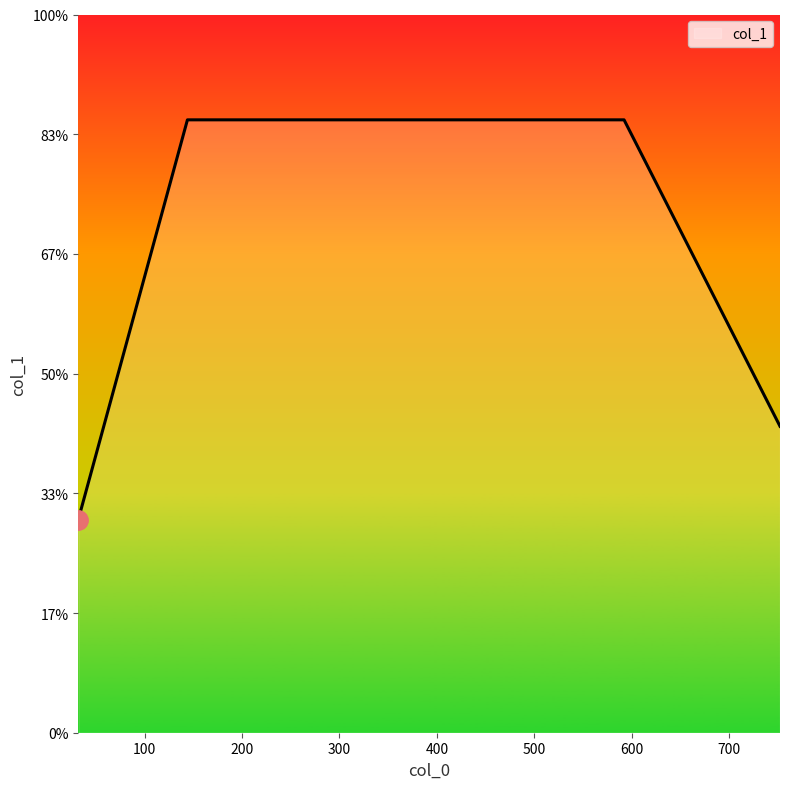

True or false: there are more than 0 points higher than both neighbors.

False